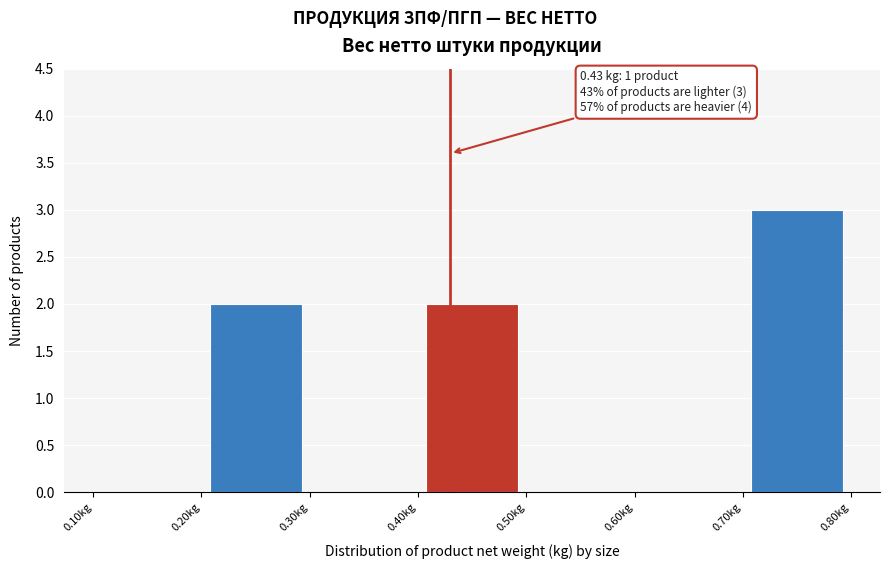

Which range on the x-axis has the tallest bar?

0.7 to 0.8